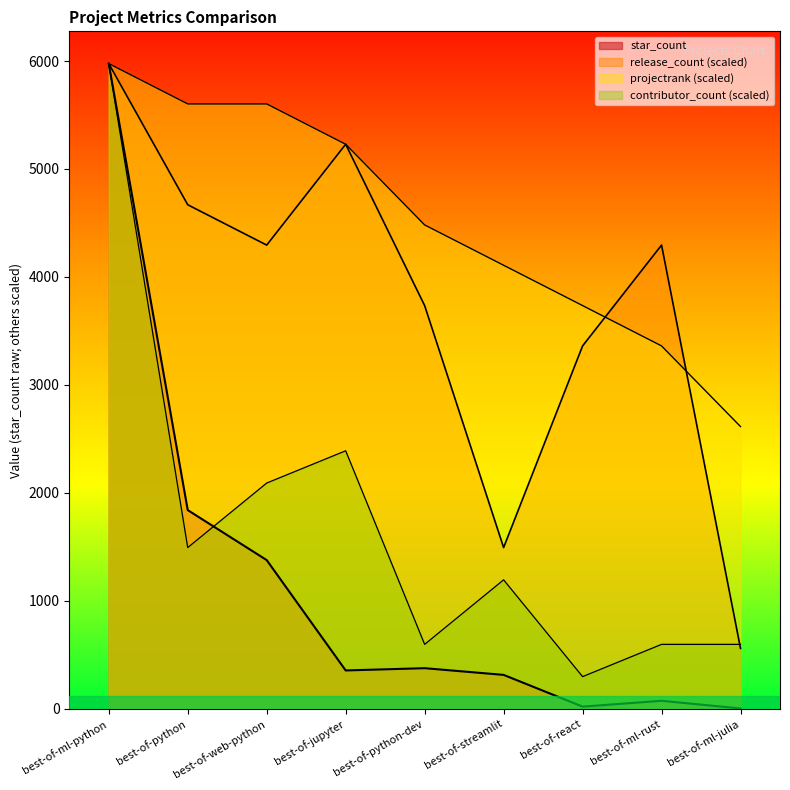

What position from the left is best-of-jupyter?

4